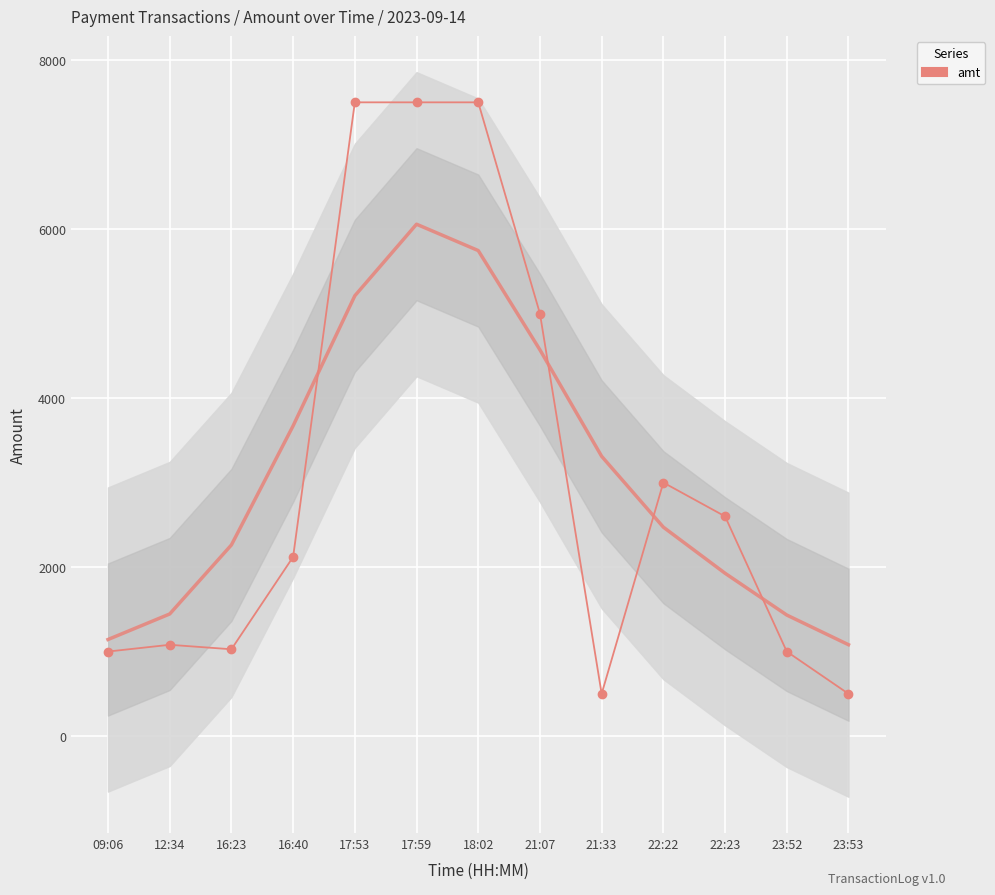

Reading left to right, what are all the values shown in this chart?

1000	1080	1027	2120	7500	7500	7500	5000	500	3000	2600	1000	500